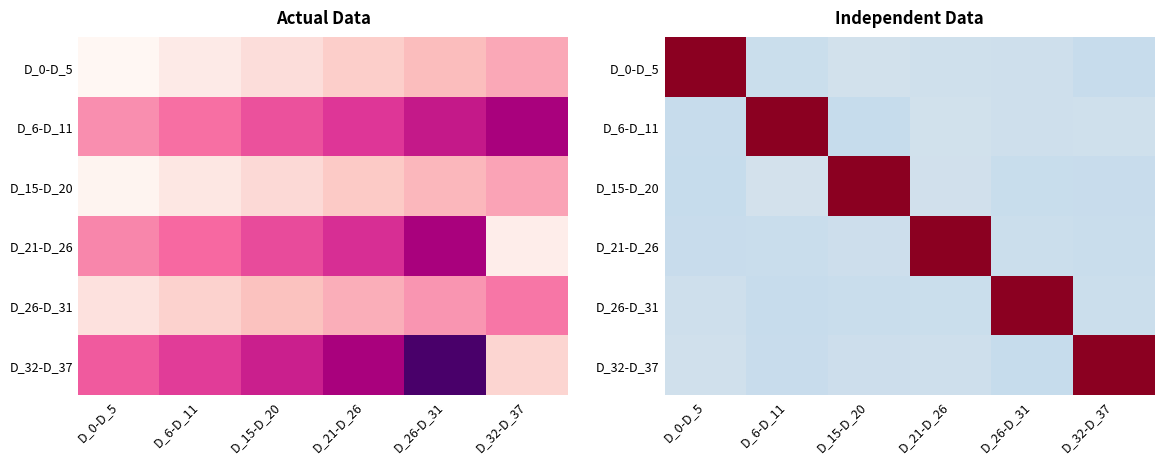

Between D_6-D_11 and D_32-D_37, which series saw the biggest shift?

D_32-D_37